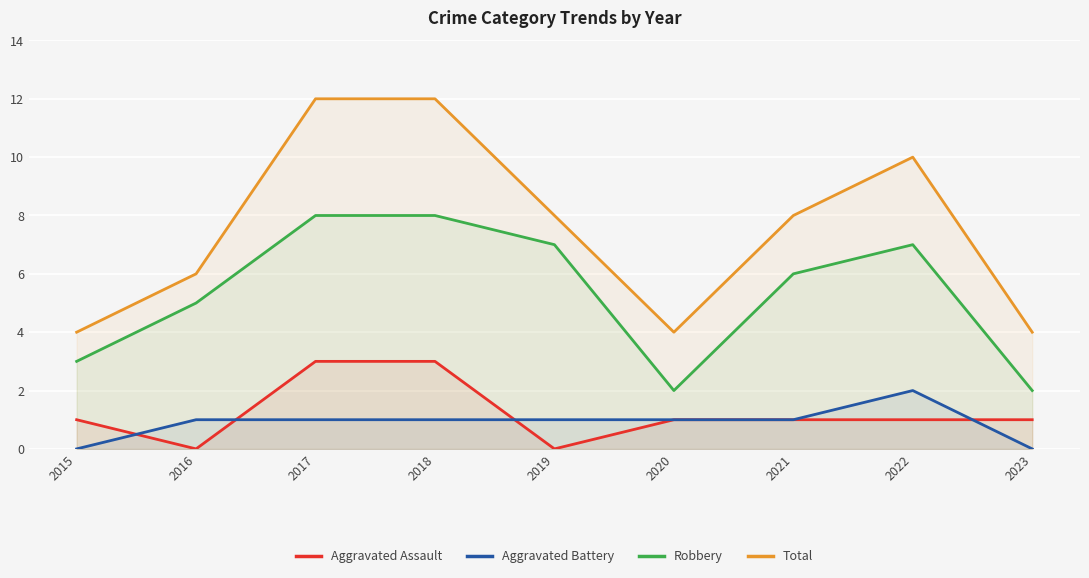

The Total series shows 8 at 2021. True or false?

True